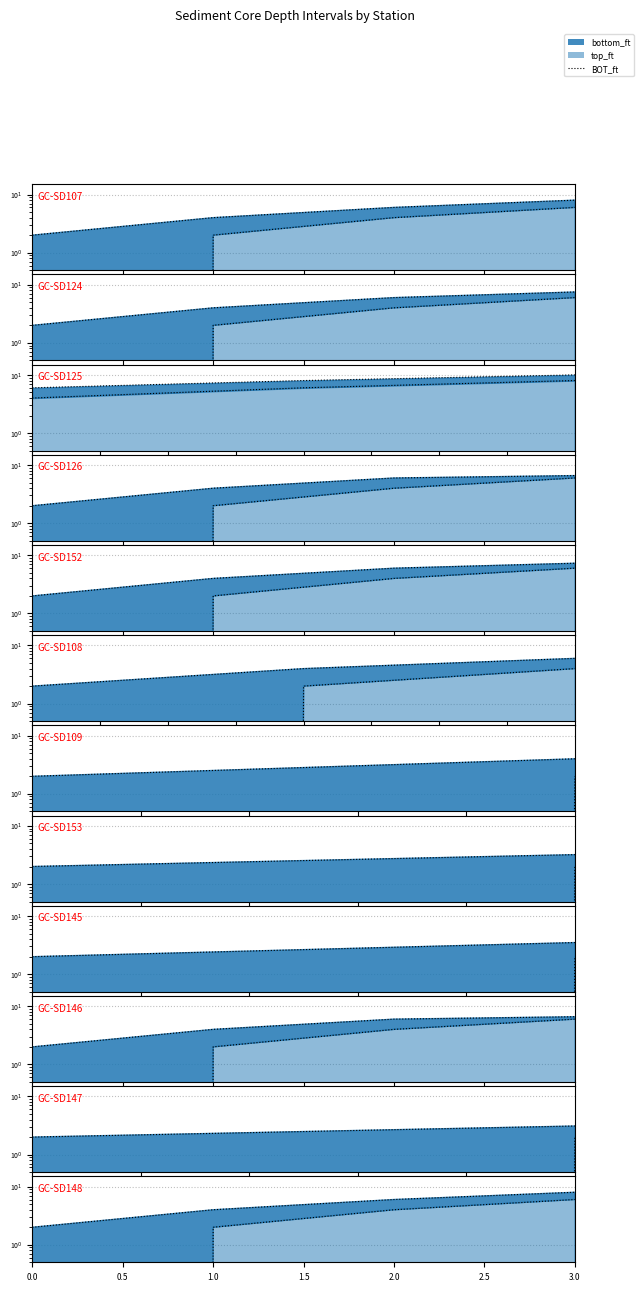

What is the difference between the maximum and minimum values in the TOP_ft (line) series?

6